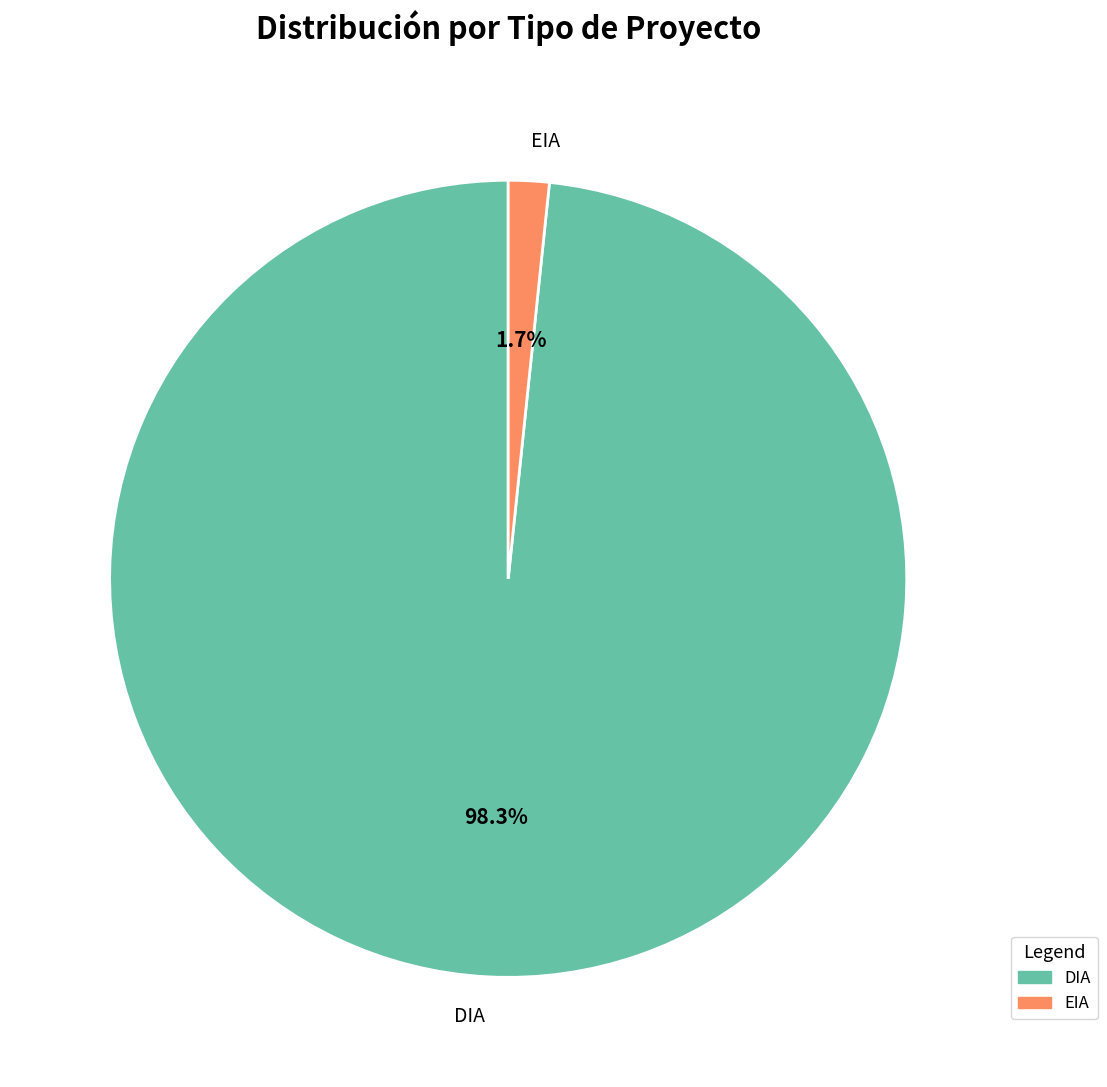

Combined, what portion of the pie is DIA and EIA?

100.0%